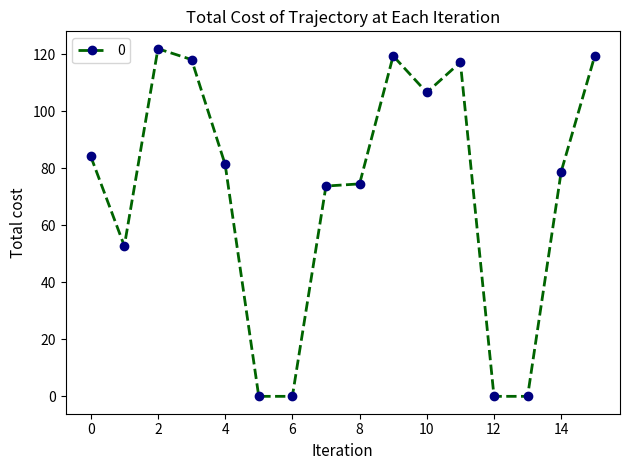

Count the number of data series in this chart.

1